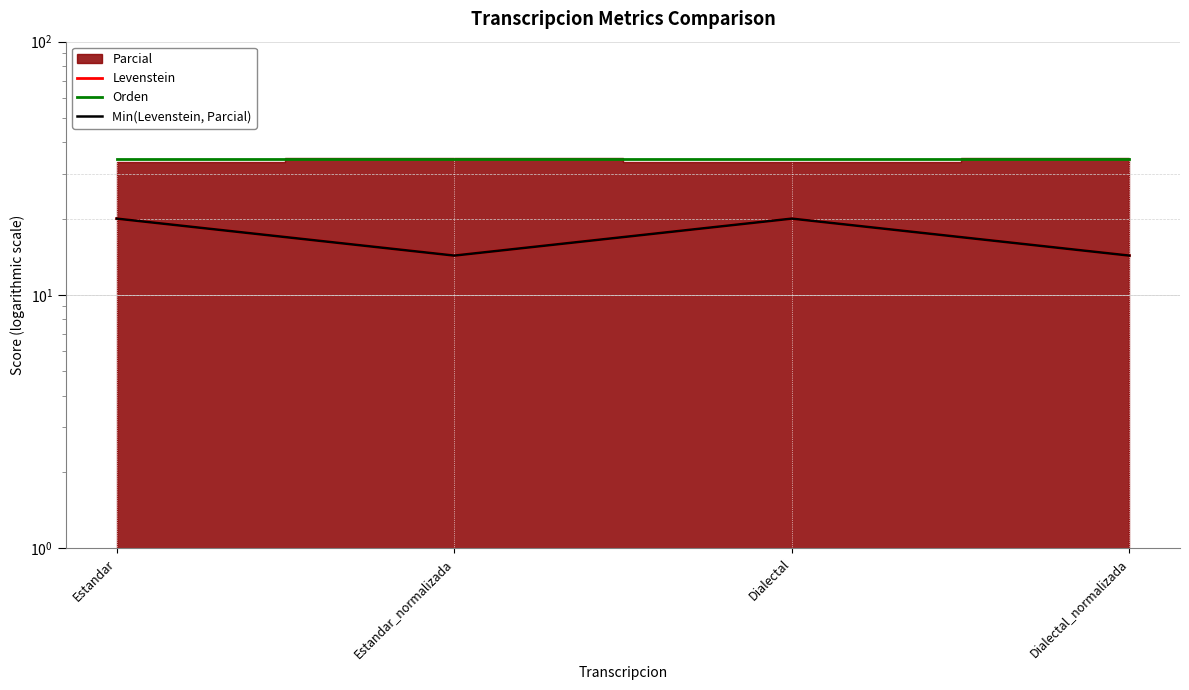

True or false: Min(Levenstein, Parcial) and Orden cross at least once.

False